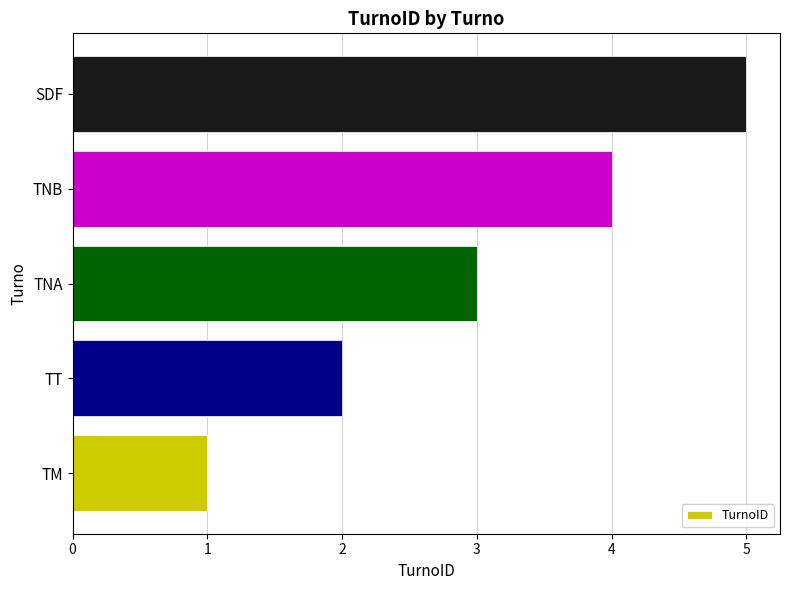

Are the bars grouped side by side (vs. stacked)?

No